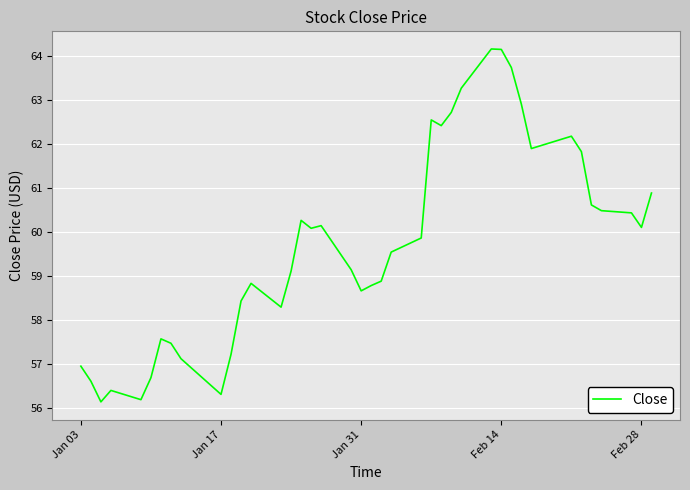

What is the sum of all values?

2388.9